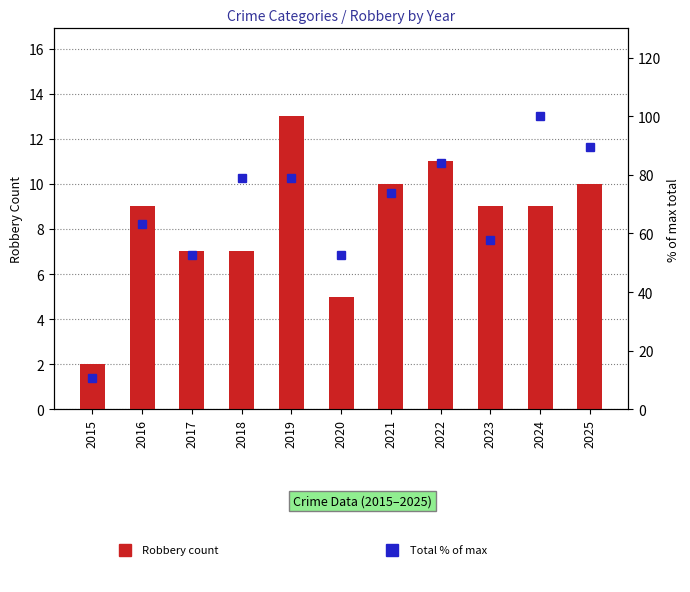

The Total % of max series shows 52.6 at 2020. True or false?

True